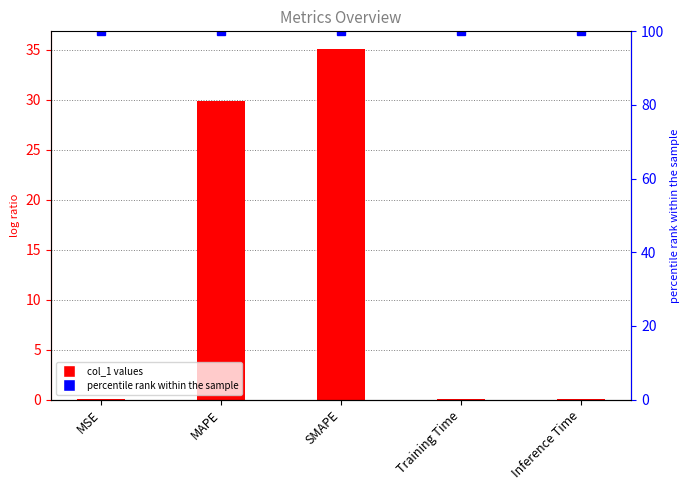

What is the label of the 5th bar from the right?

MSE